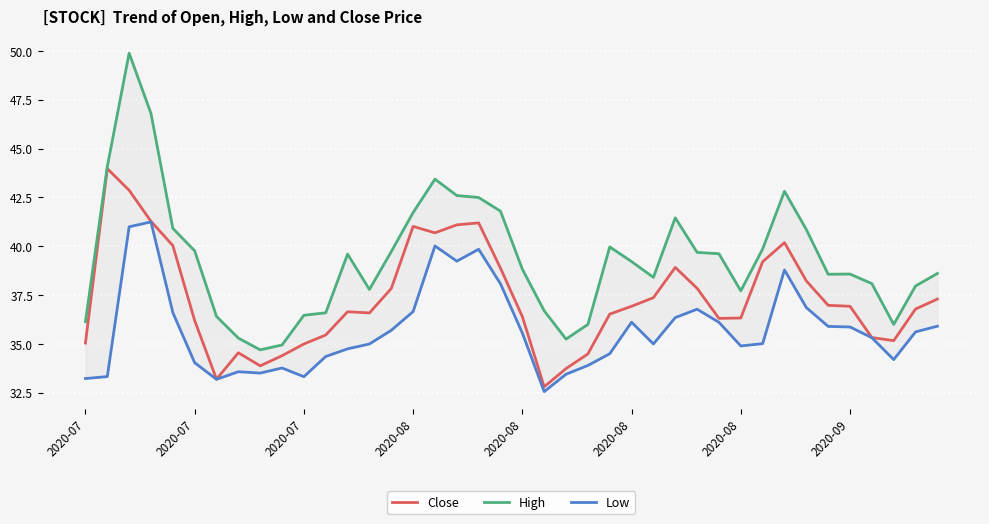

What is the total value across all series at 26?

110.8